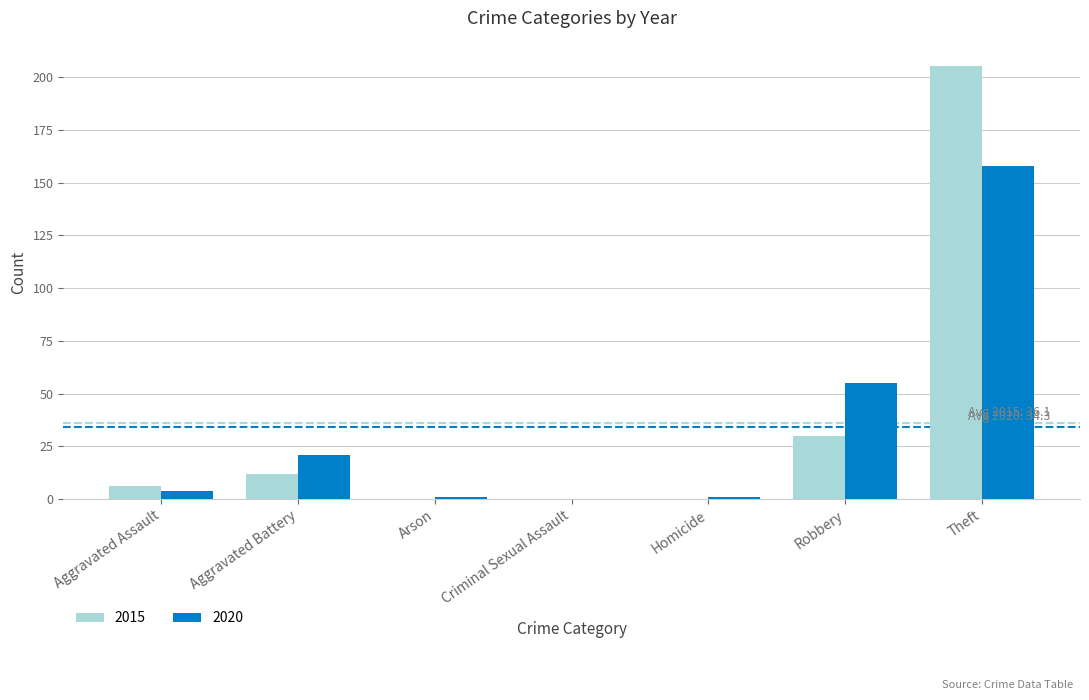

Which series has the largest range (max minus min)?

2015